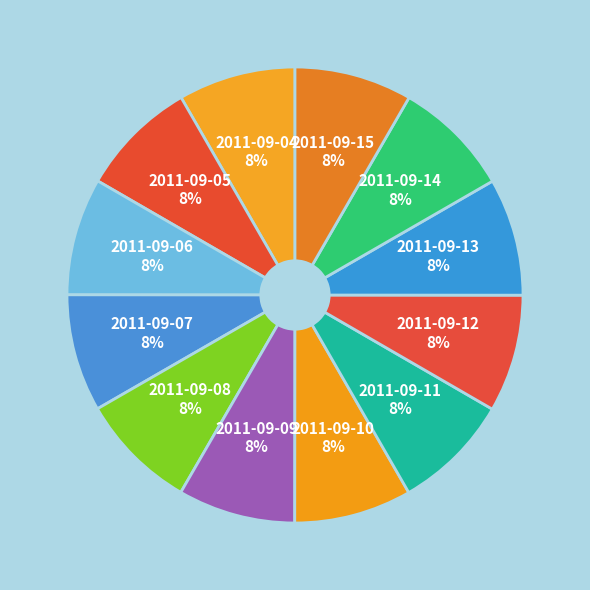

How many slices are in this pie chart?

12